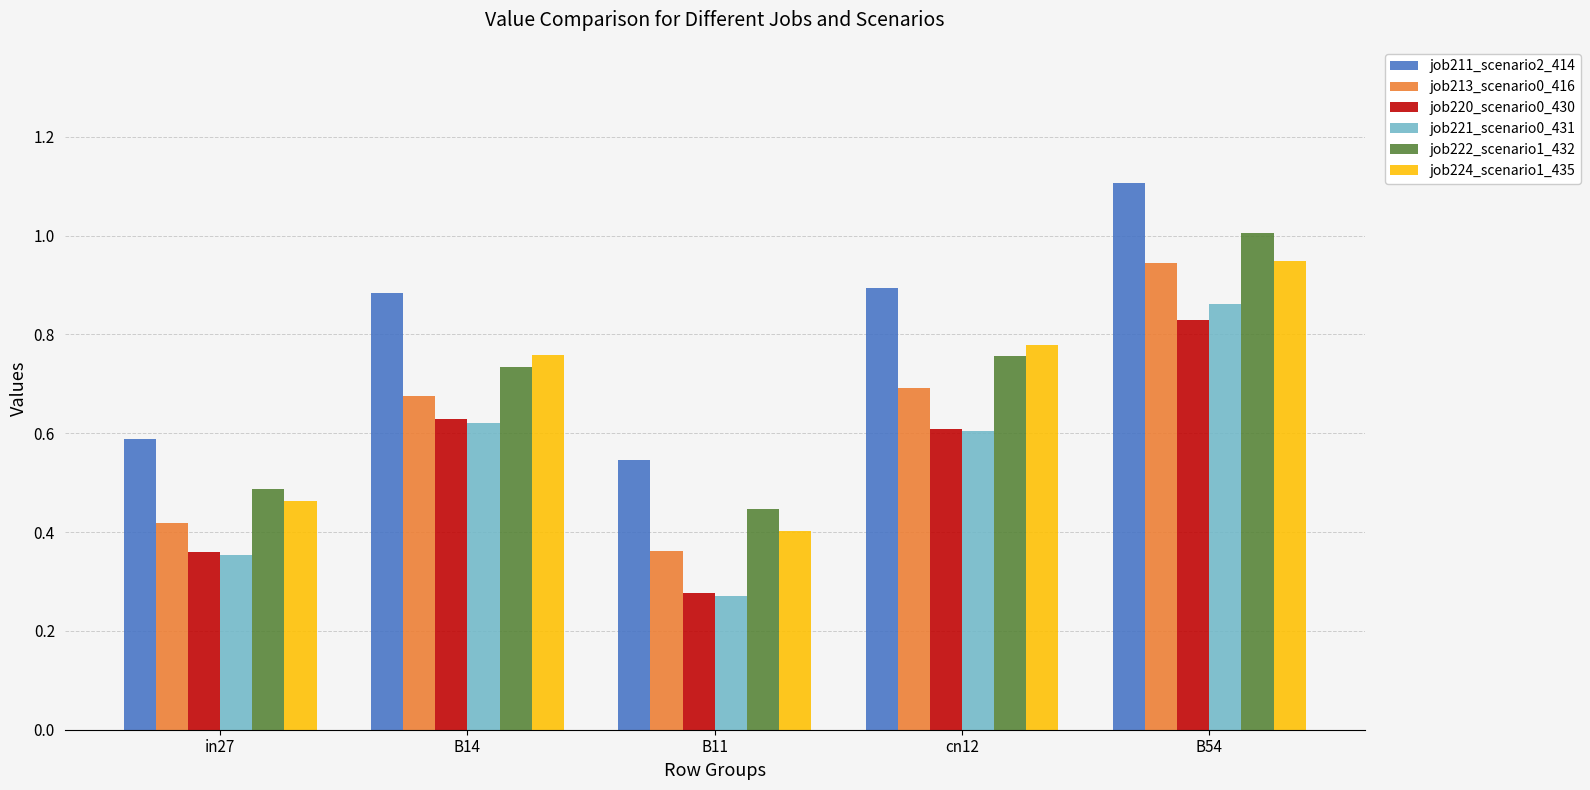

What position from the left is B54?

5